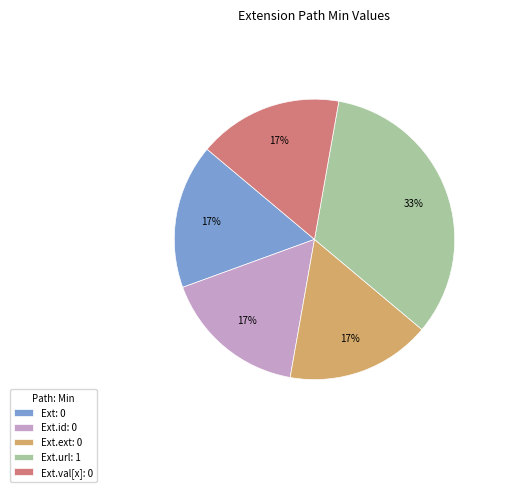

Which category has the biggest portion of the pie?

Ext.url: 1